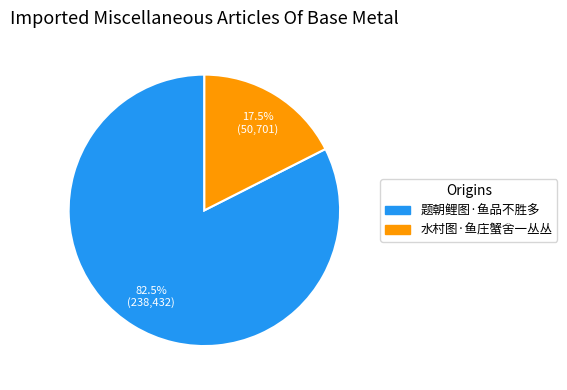

What is the majority slice?

题朝鲤图·鱼品不胜多